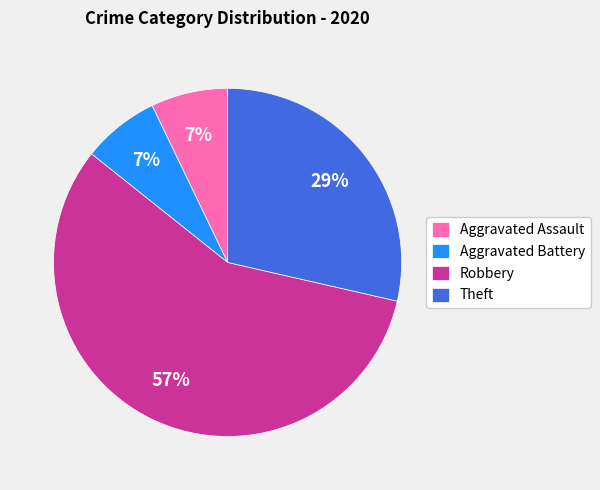

How many segments does this pie chart have?

4